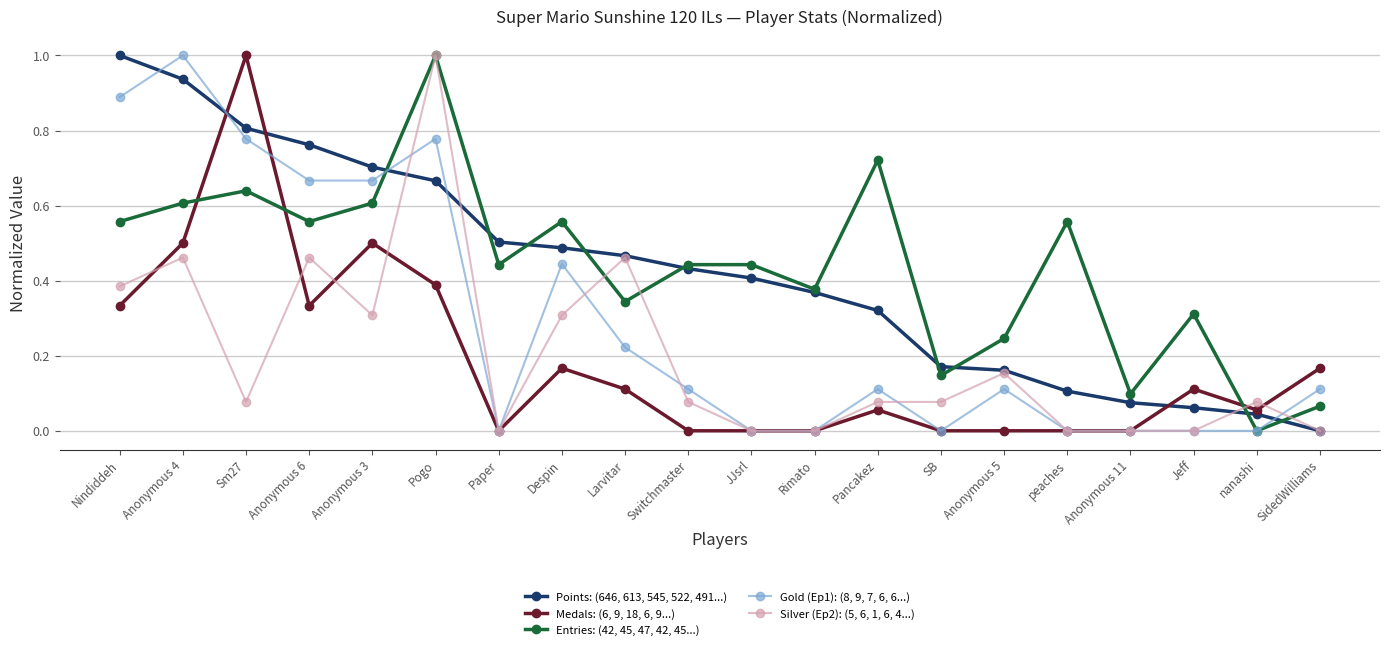

Between which two adjacent categories do Entries: (42, 45, 47, 42, 45...) and Medals: (6, 9, 18, 6, 9...) first intersect?

Anonymous 4 and Sm27